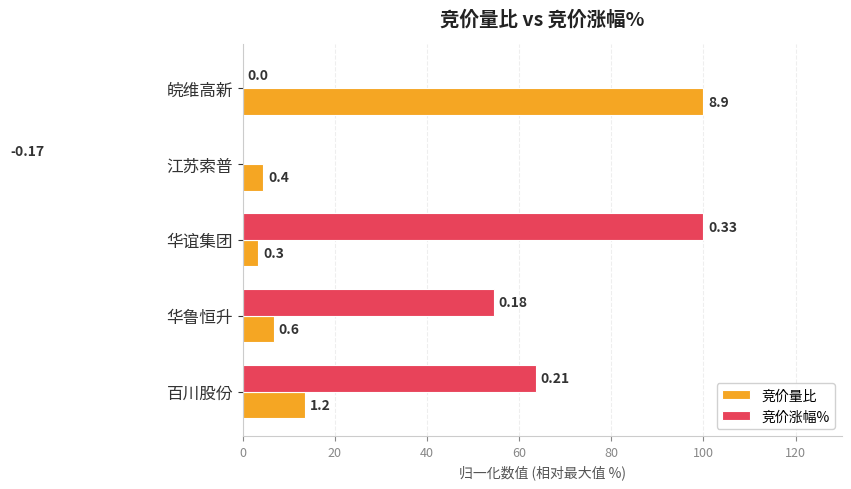

How many groups of bars are there?

5